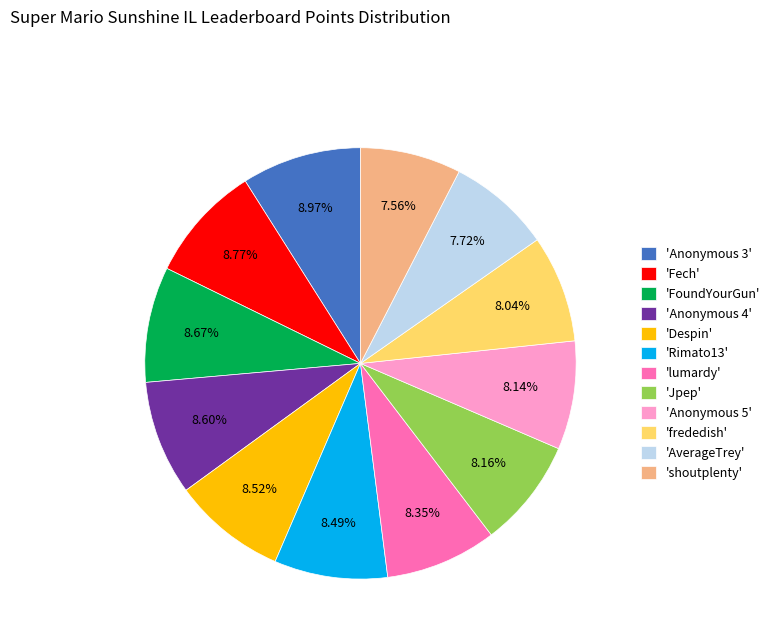

Does any single category account for the majority?

No